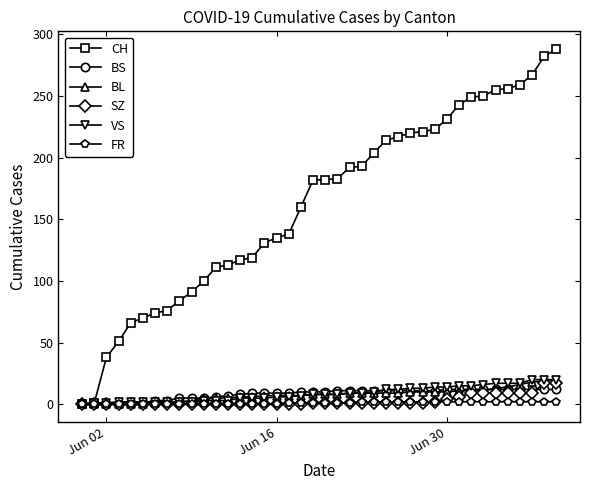

Which series has the largest range (max minus min)?

CH